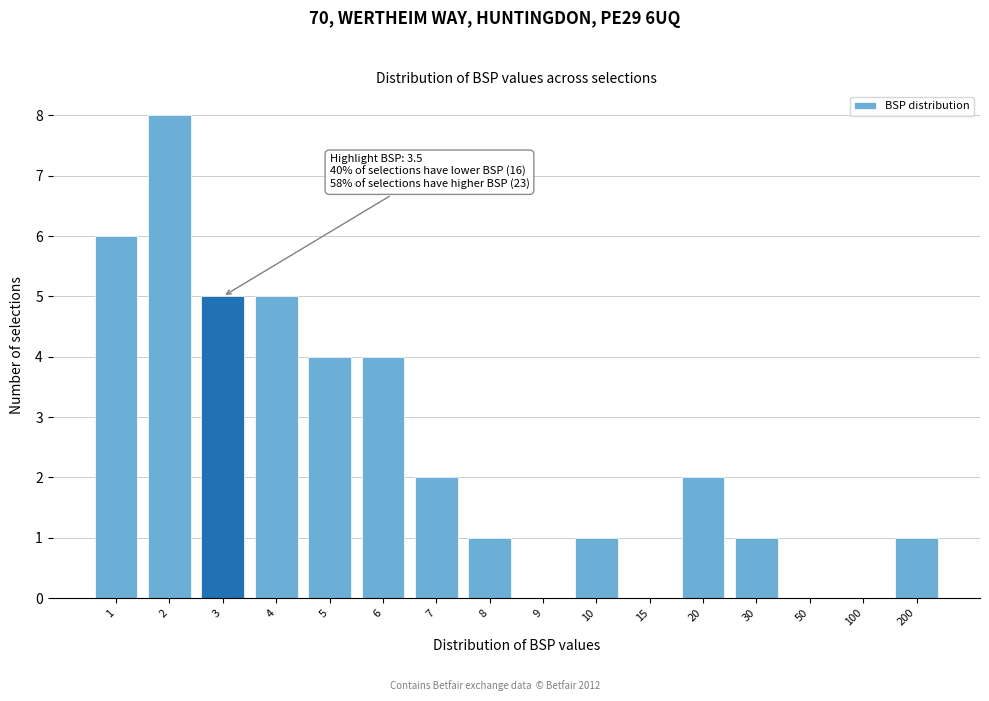

Reading right to left, list all the values displayed in this chart.

200=1	100=0	50=0	30=1	20=2	15=0	10=1	9=0	8=1	7=2	6=4	5=4	4=5	3=5	2=8	1=6